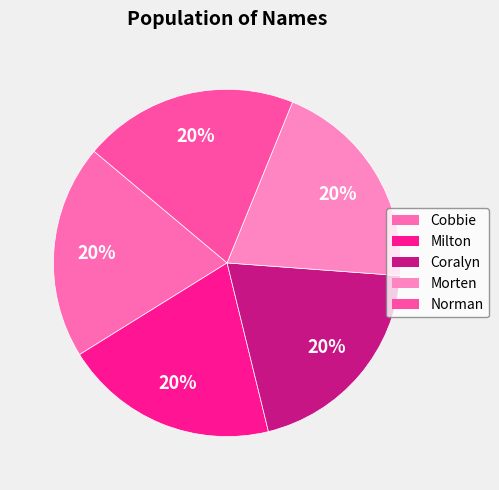

What is the smallest slice in the pie chart?

Cobbie